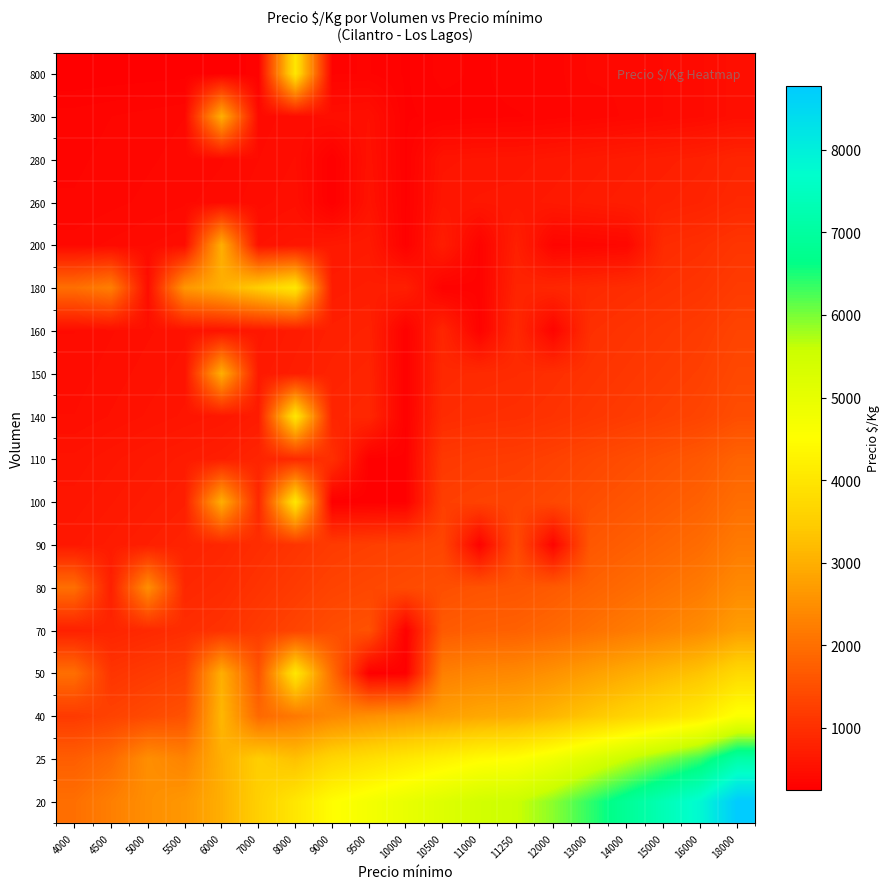

Which label corresponds to the largest value in the chart?

18000